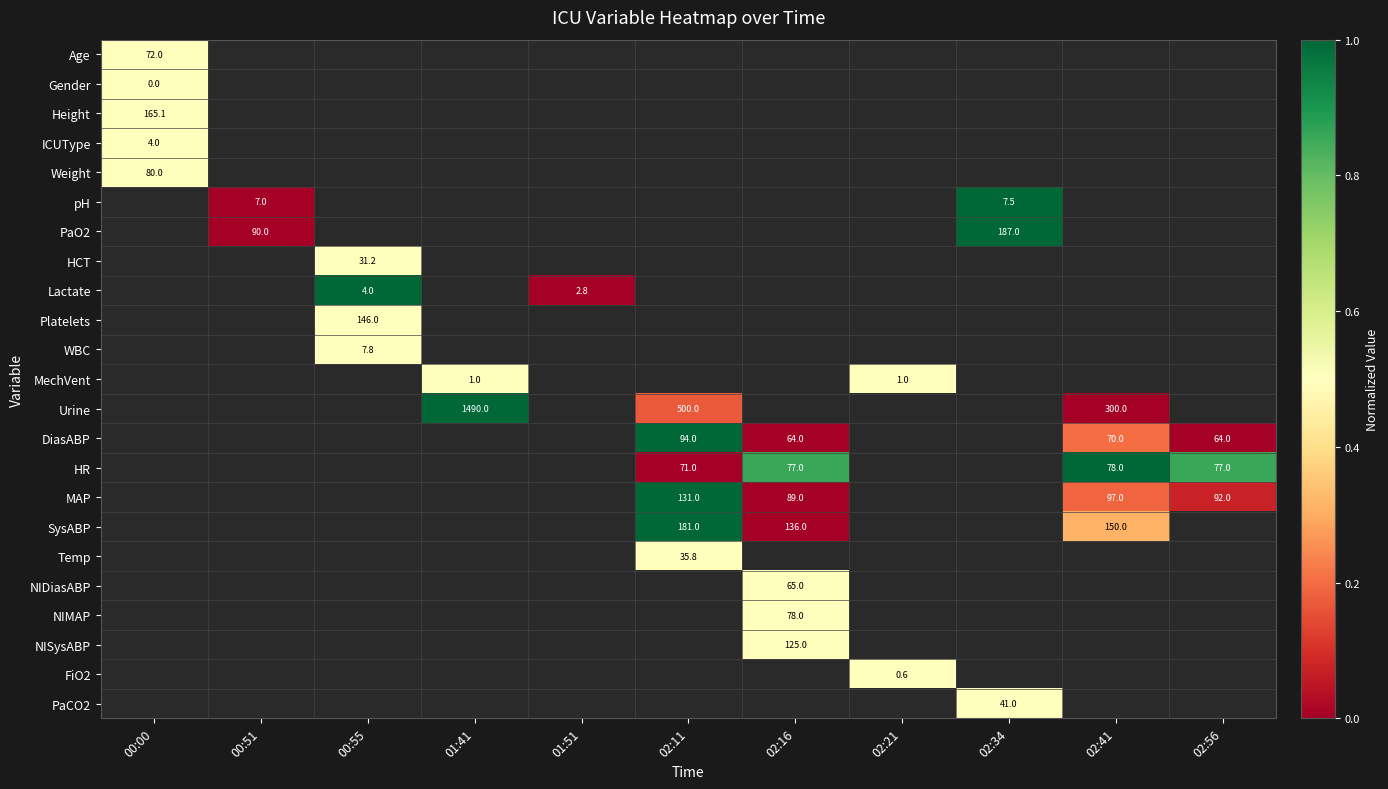

Between 02:11 and 00:00, which is larger?

00:00